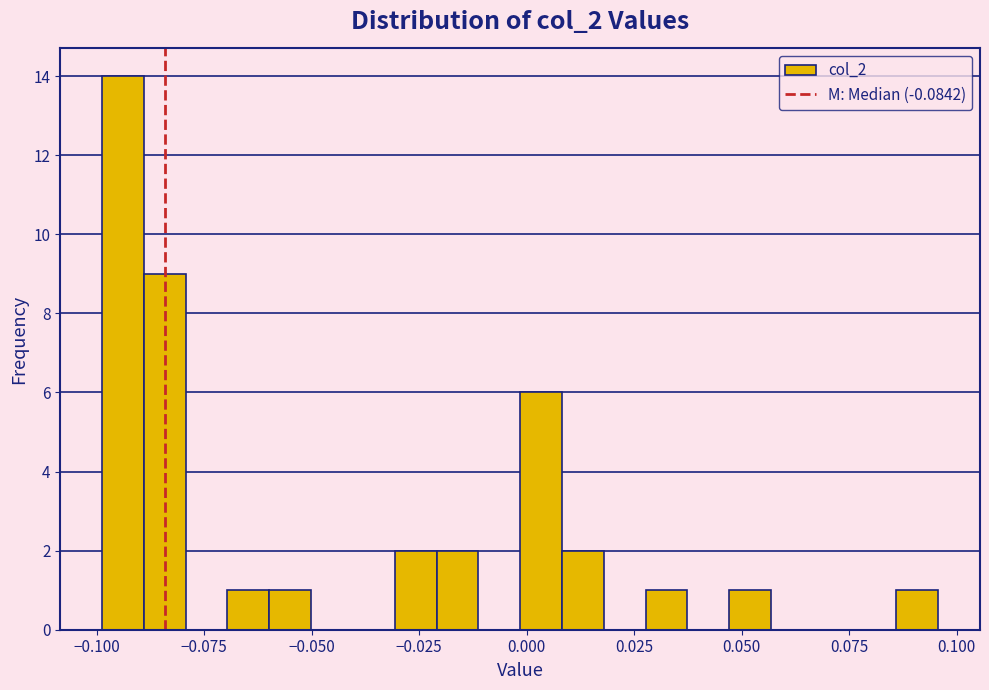

Around what value on the x-axis is the tallest bar? Give the approximate position of its centre, as read against the axis.

-0.095